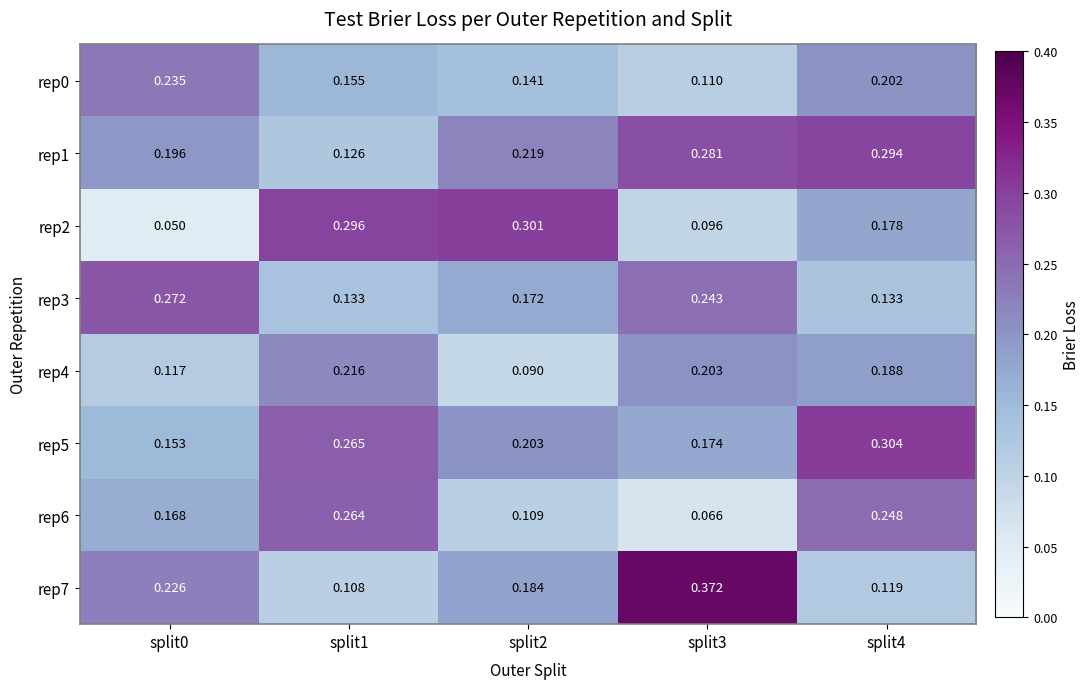

Is the value of rep0 at split2 greater than the value of rep7 at split3?

No